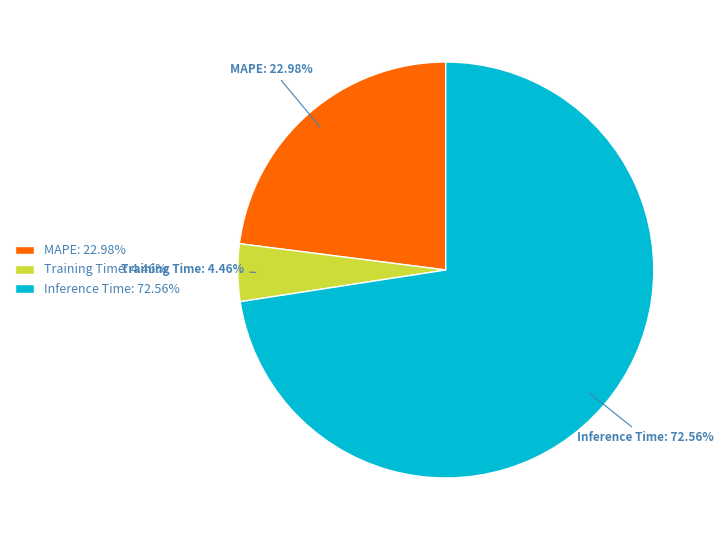

Which slice is the largest?

Inference Time